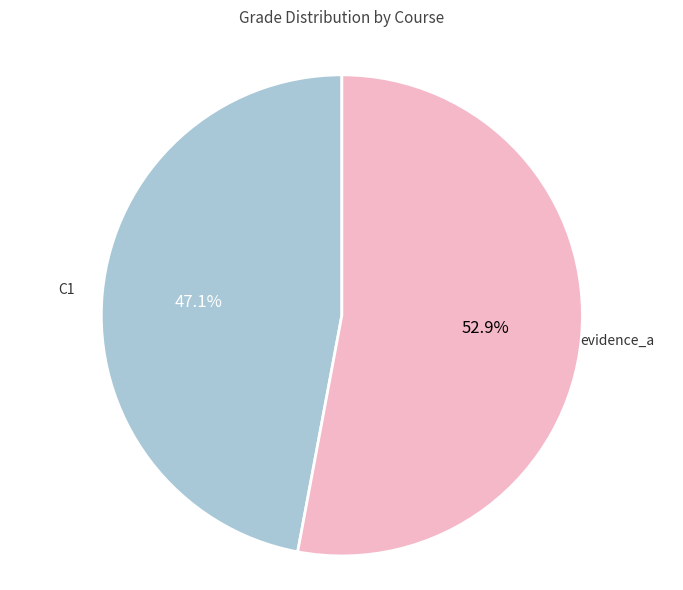

Is there a majority slice in this chart?

Yes